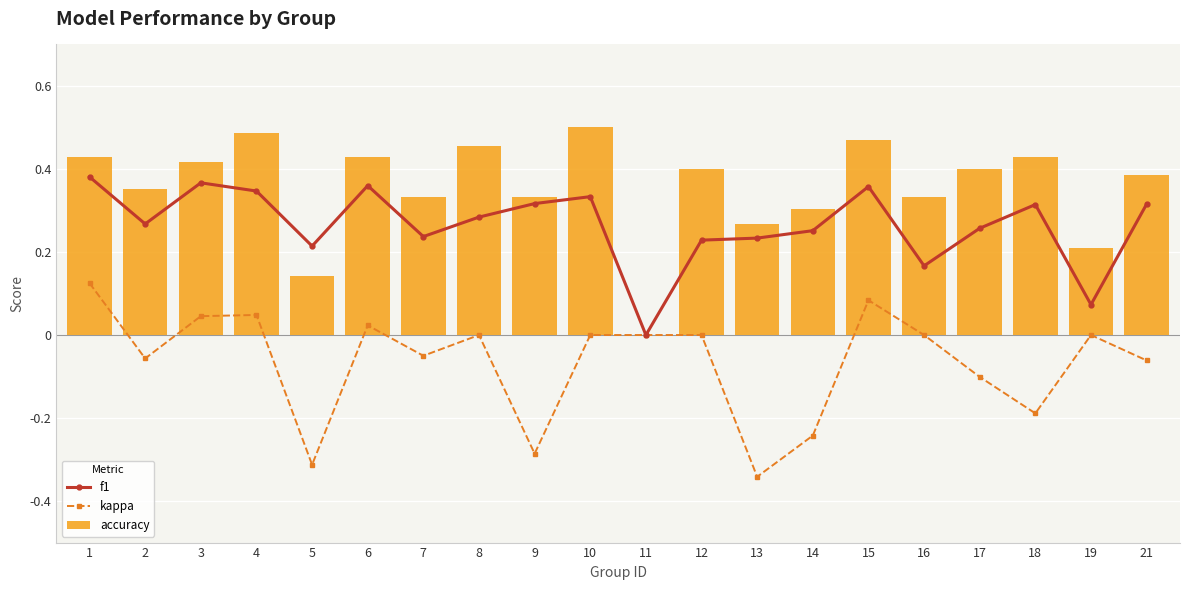

How many groups of bars are there?

20